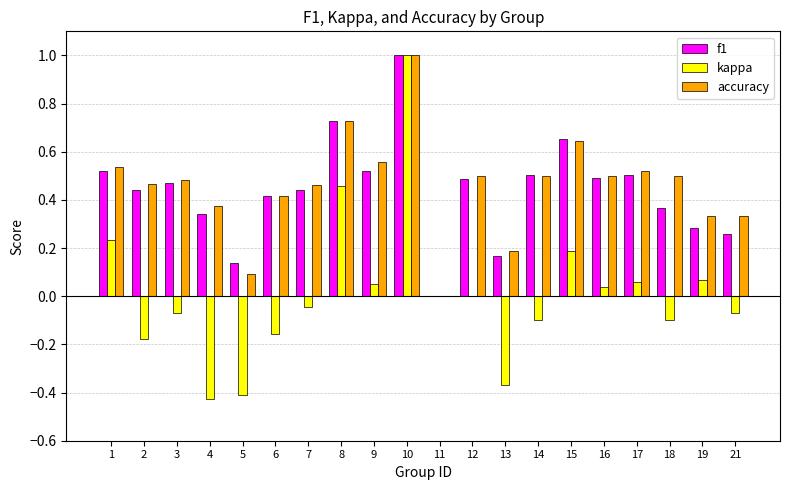

The kappa series shows 0.1 at 9. True or false?

True